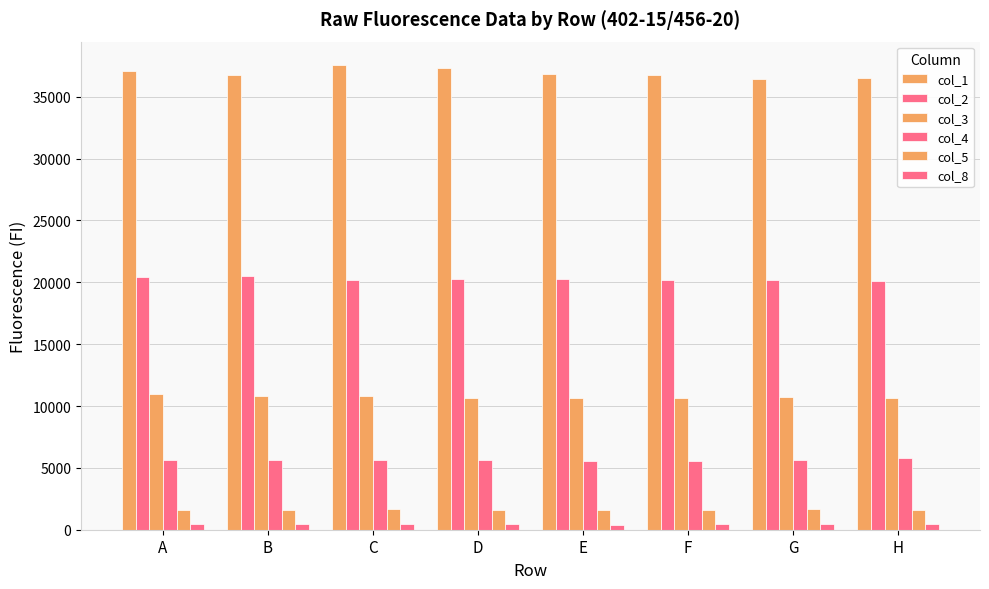

How many values in the col_4 series are below 5657?

4